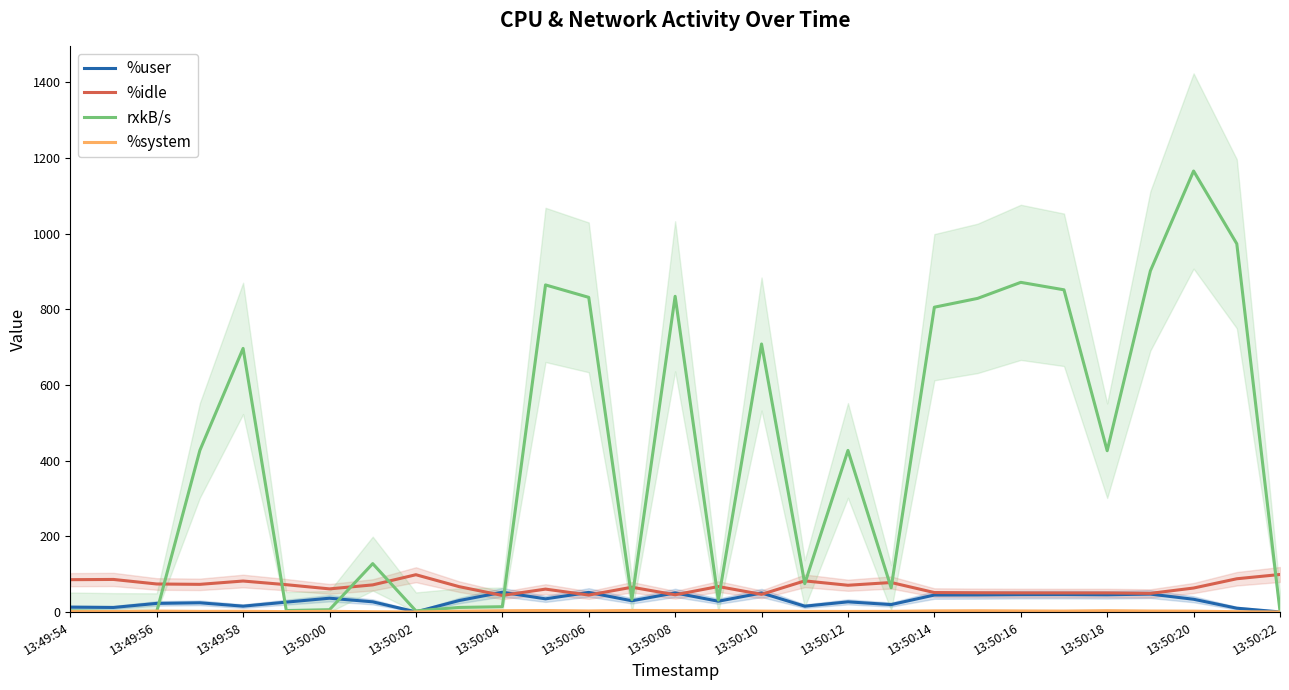

The value of rxkB/s at 13:50:14 is 805.8. True or false?

True